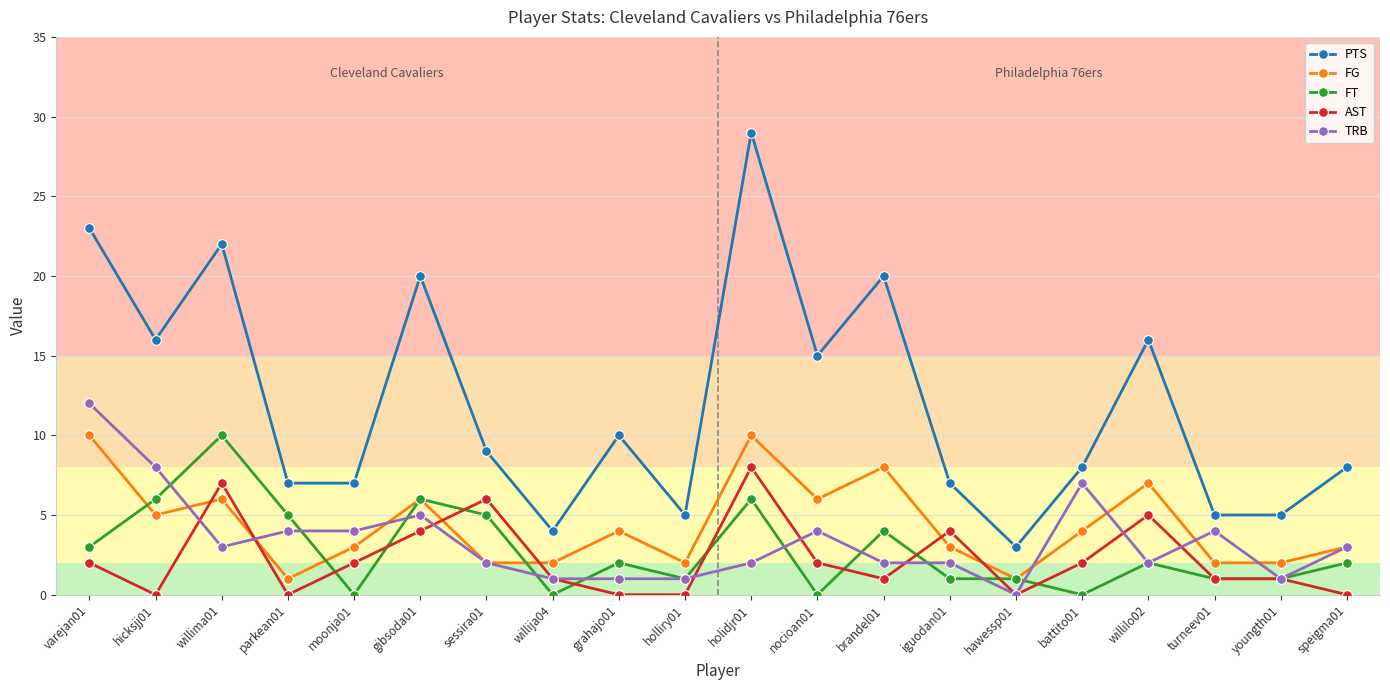

Where is the first local minimum for FT?

moonja01